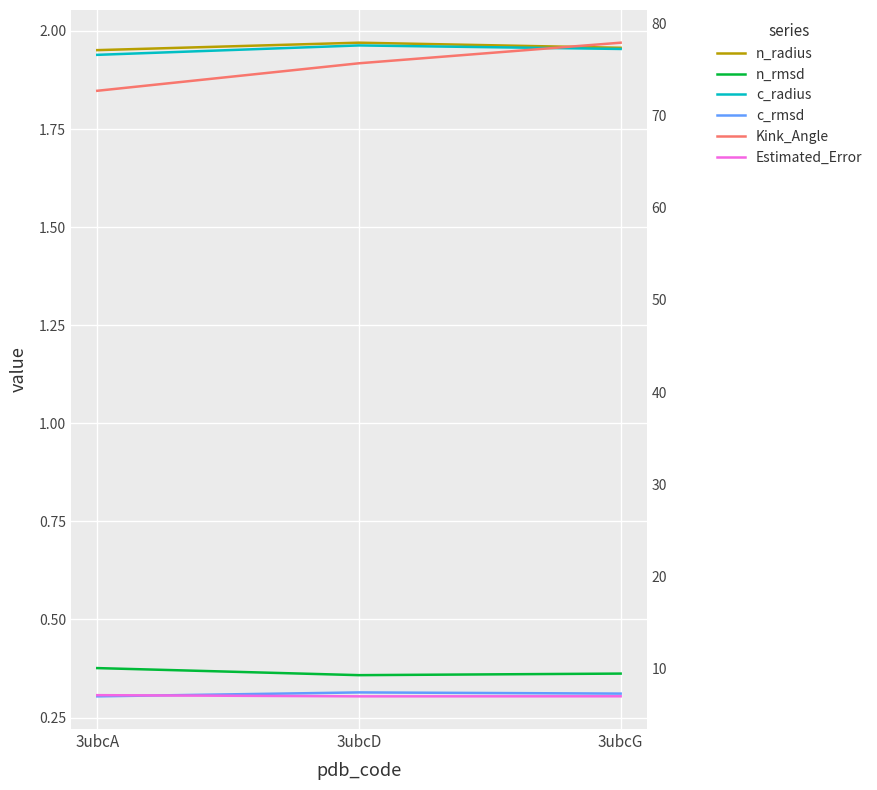

Reading left to right, transcribe all the data shown in this chart.

n_radius: 3ubcA=2.0	3ubcD=2.0	3ubcG=2.0
n_rmsd: 3ubcA=0.4	3ubcD=0.4	3ubcG=0.4
c_radius: 3ubcA=1.9	3ubcD=2.0	3ubcG=2.0
c_rmsd: 3ubcA=0.3	3ubcD=0.3	3ubcG=0.3
Kink_Angle: 3ubcA=72.7	3ubcD=75.7	3ubcG=77.9
Estimated_Error: 3ubcA=7.1	3ubcD=7.0	3ubcG=7.0